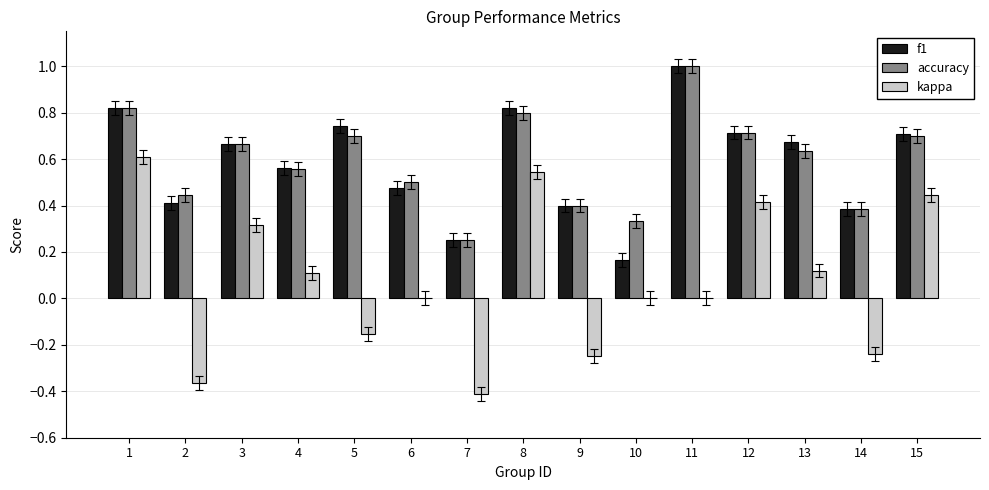

True or false: f1 has a value of 0.5 at 6.

True